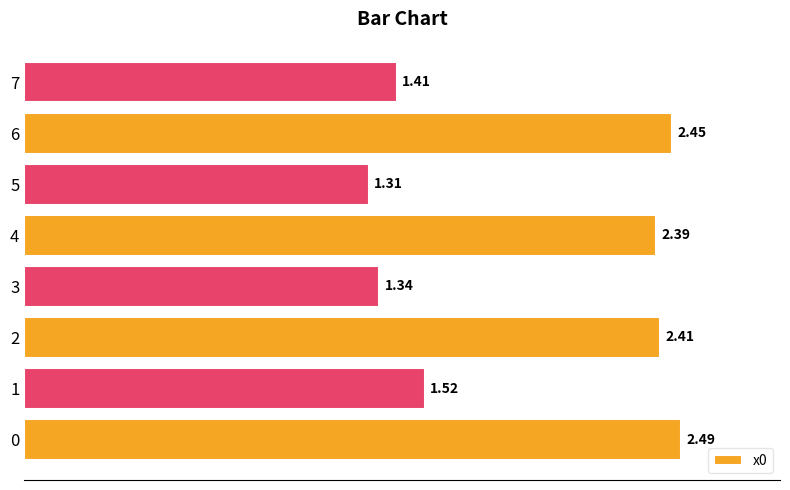

What is the difference between the values at 5 and 2?

1.1